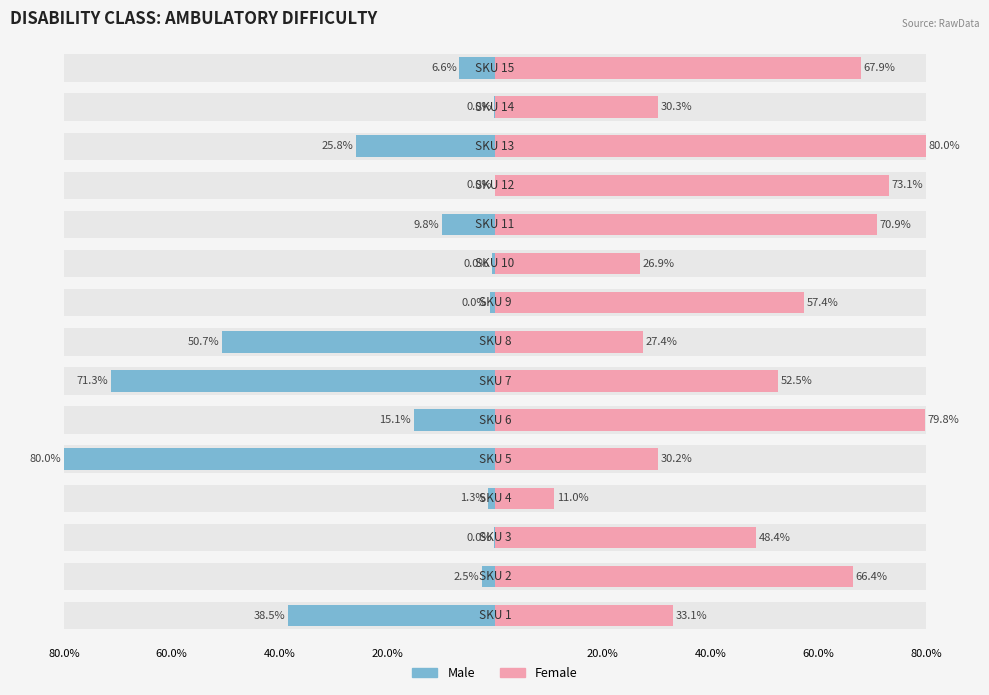

Reading left to right, what are all the values shown in this chart?

Male: -38.5	-2.5	-0.1	-1.3	-80.0	-15.1	-71.3	-50.7	-0.9	-0.6	-9.8	0.0	-25.8	-0.1	-6.6
Female: 33.1	66.4	48.4	11.0	30.2	79.8	52.5	27.4	57.4	26.9	70.9	73.1	80.0	30.3	67.9